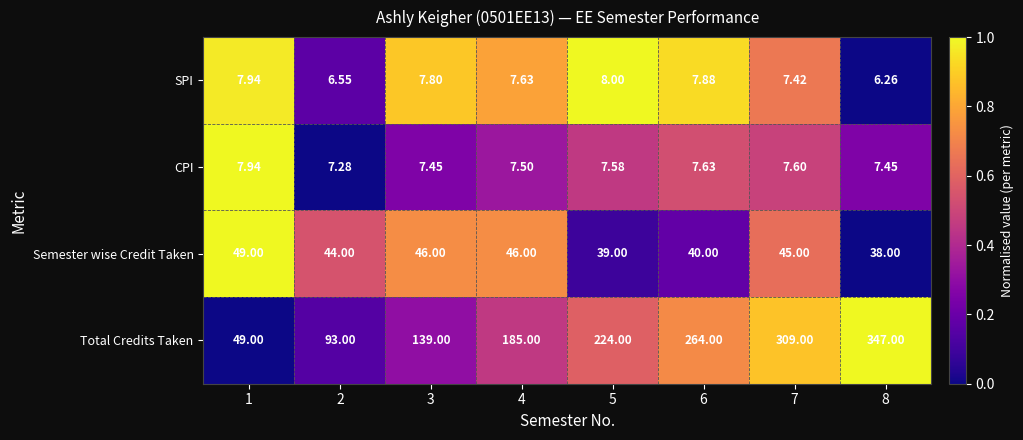

How many distinct data groups are displayed?

4